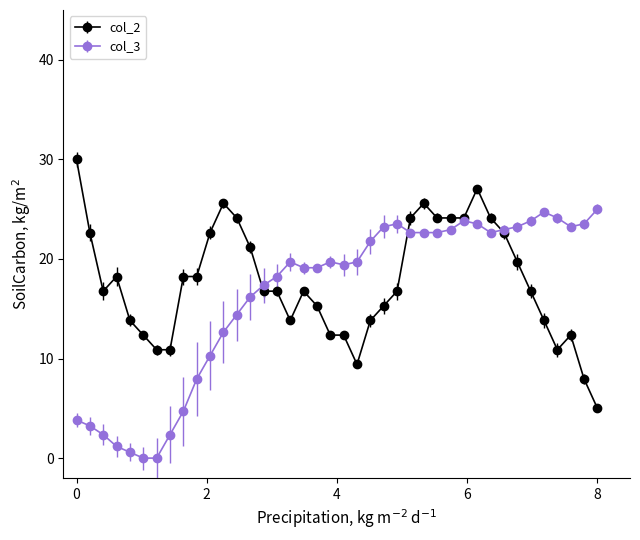

List the series in order of their peak value, highest first.

col_2, col_3